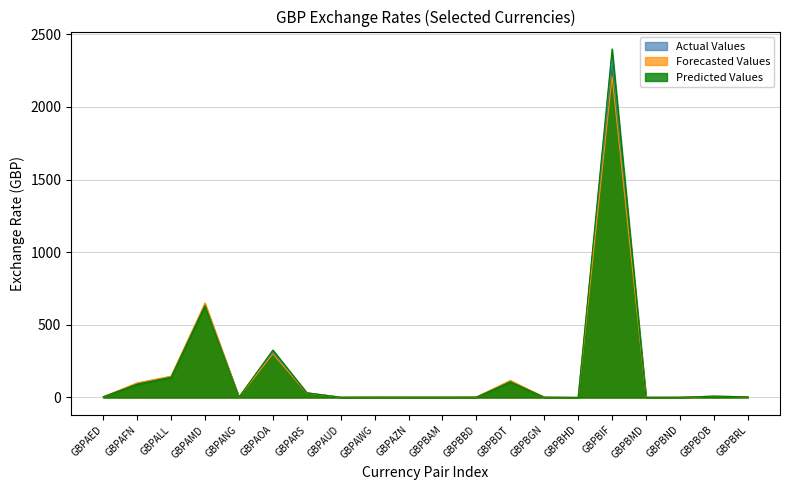

At which label does the data first exceed 4?

GBPAED